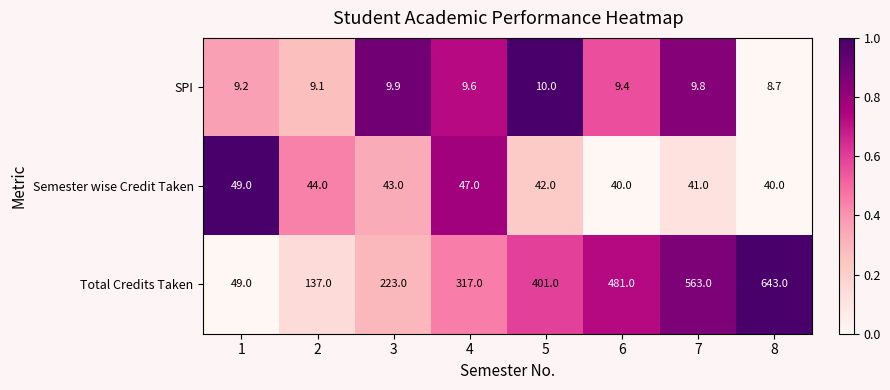

At which category does the chart reach its peak across all series?

8